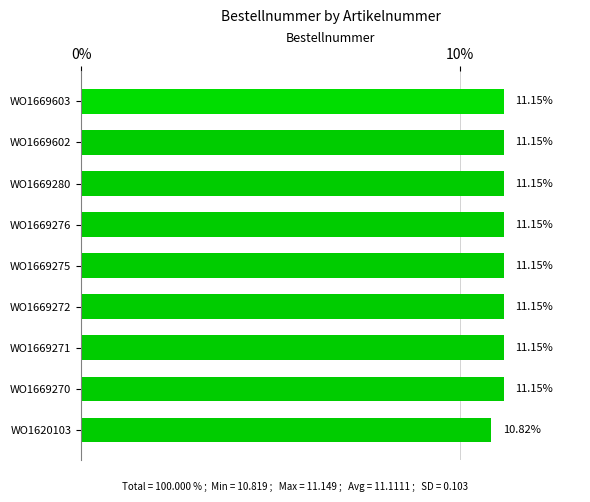

What is the average value?

11.1